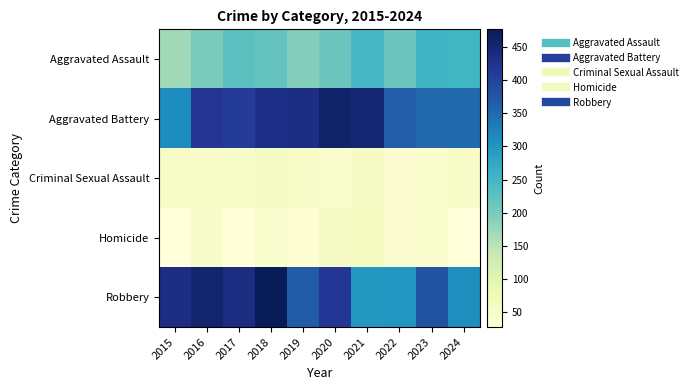

Reading left to right, extract all data points from this chart.

Aggravated Assault: 2015=171	2016=202	2017=229	2018=219	2019=193	2020=212	2021=245	2022=213	2023=254	2024=251
Aggravated Battery: 2015=312	2016=418	2017=409	2018=432	2019=435	2020=459	2021=452	2022=366	2023=353	2024=352
Criminal Sexual Assault: 2015=52	2016=50	2017=49	2018=56	2019=49	2020=44	2021=55	2022=41	2023=44	2024=51
Homicide: 2015=27	2016=47	2017=29	2018=43	2019=37	2020=54	2021=58	2022=40	2023=45	2024=27
Robbery: 2015=435	2016=457	2017=437	2018=477	2019=368	2020=416	2021=298	2022=300	2023=378	2024=311